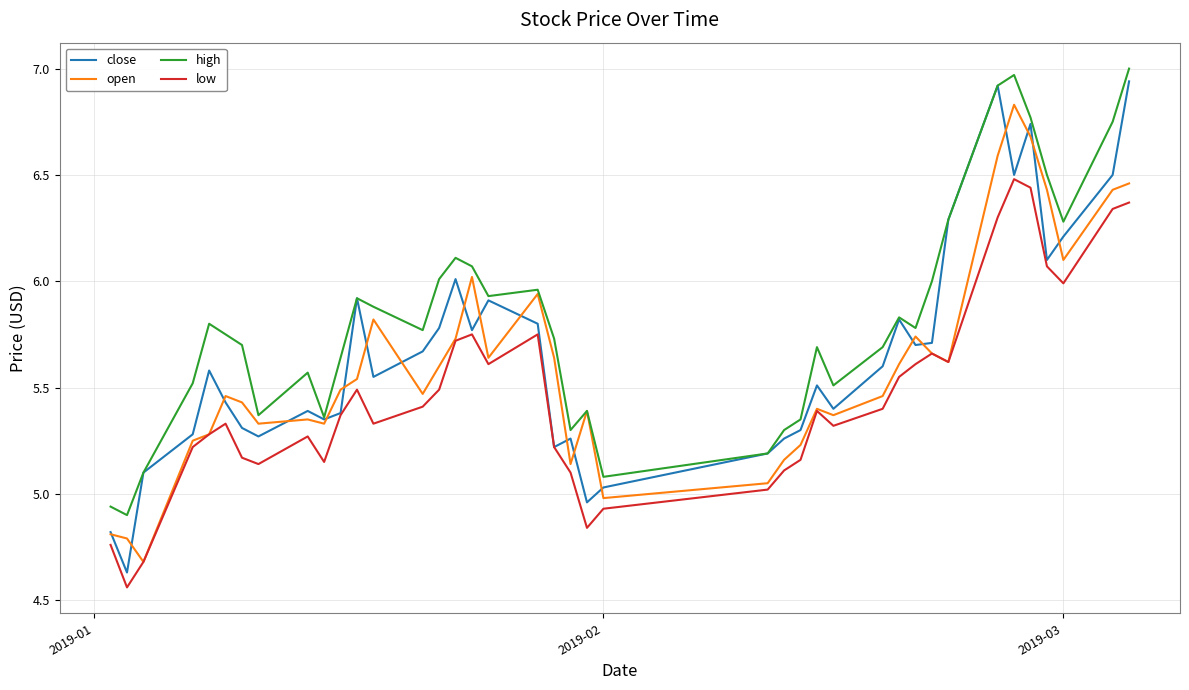

True or false: high and low intersect in this chart.

False